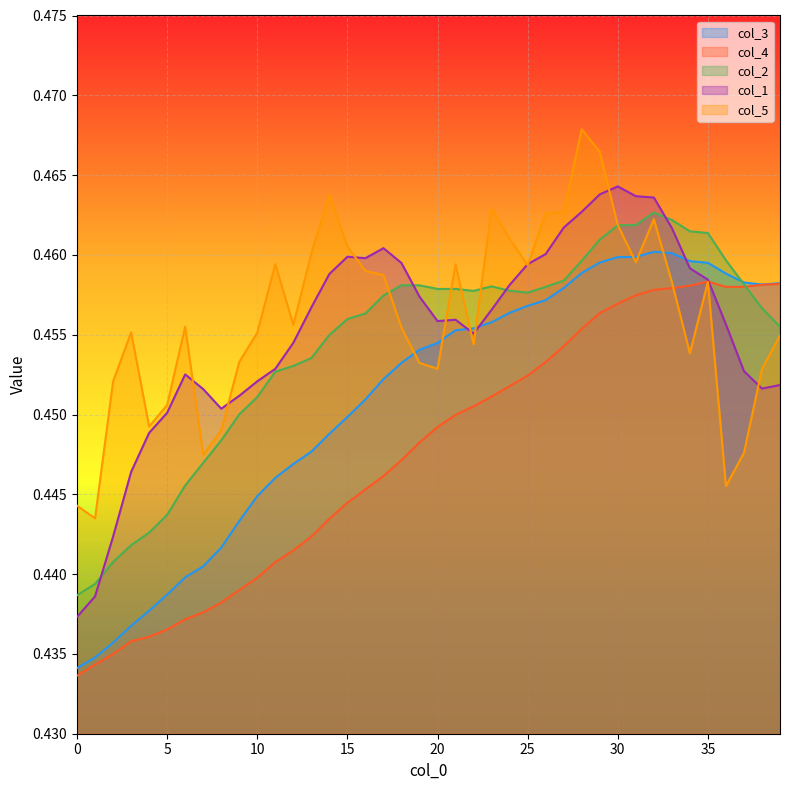

Where is the first local maximum for col_3?

32